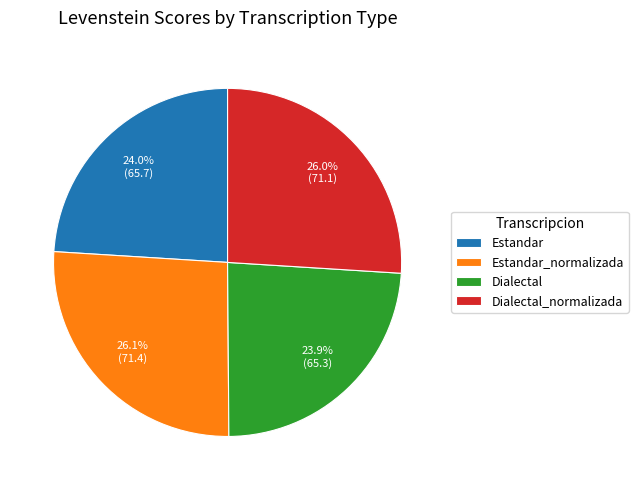

What is the total percentage of Dialectal and Estandar?

47.9%